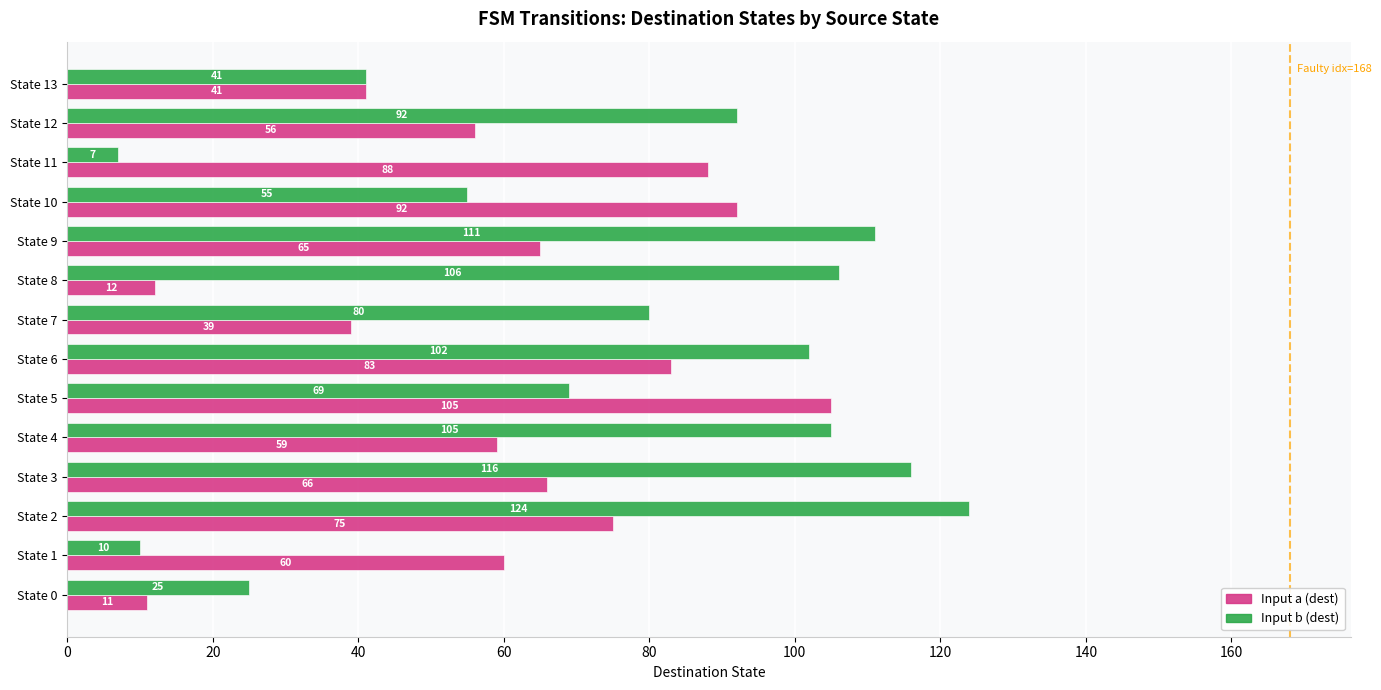

Which series has the largest range (max minus min)?

Input b (dest)